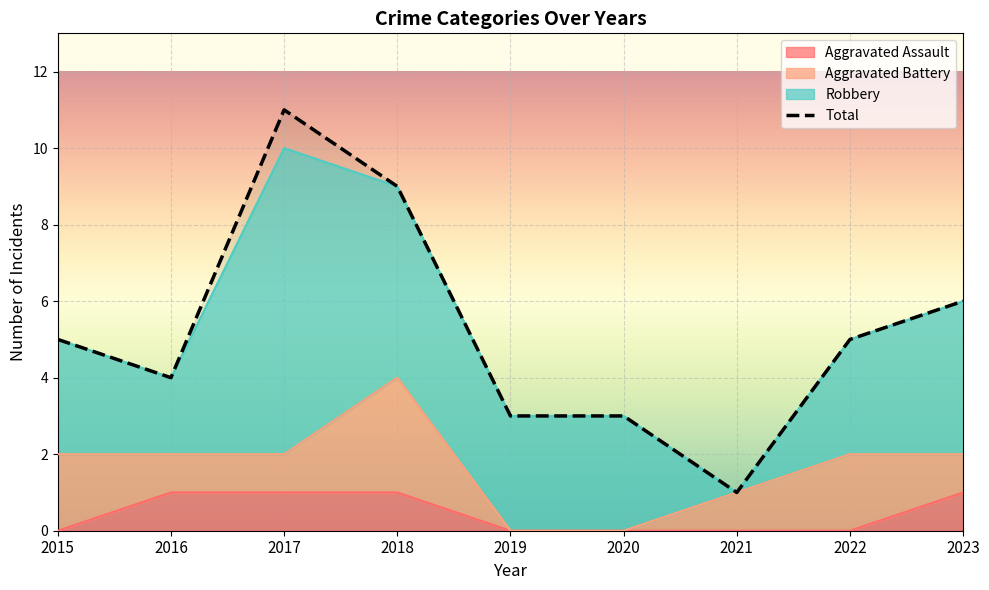

At which category does the chart reach its minimum across all series?

2015